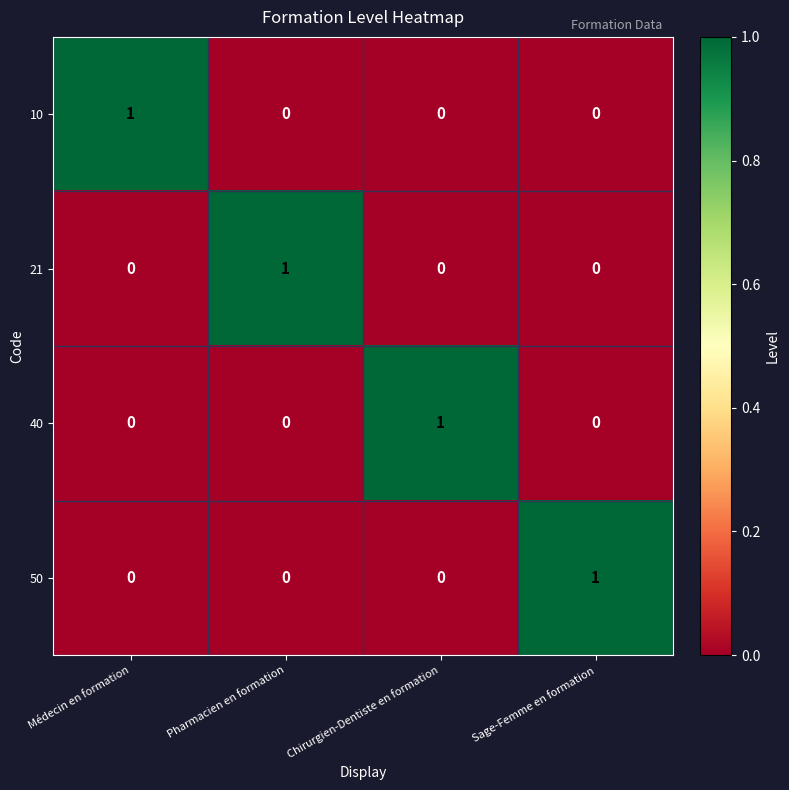

How many series are shown in this chart?

4